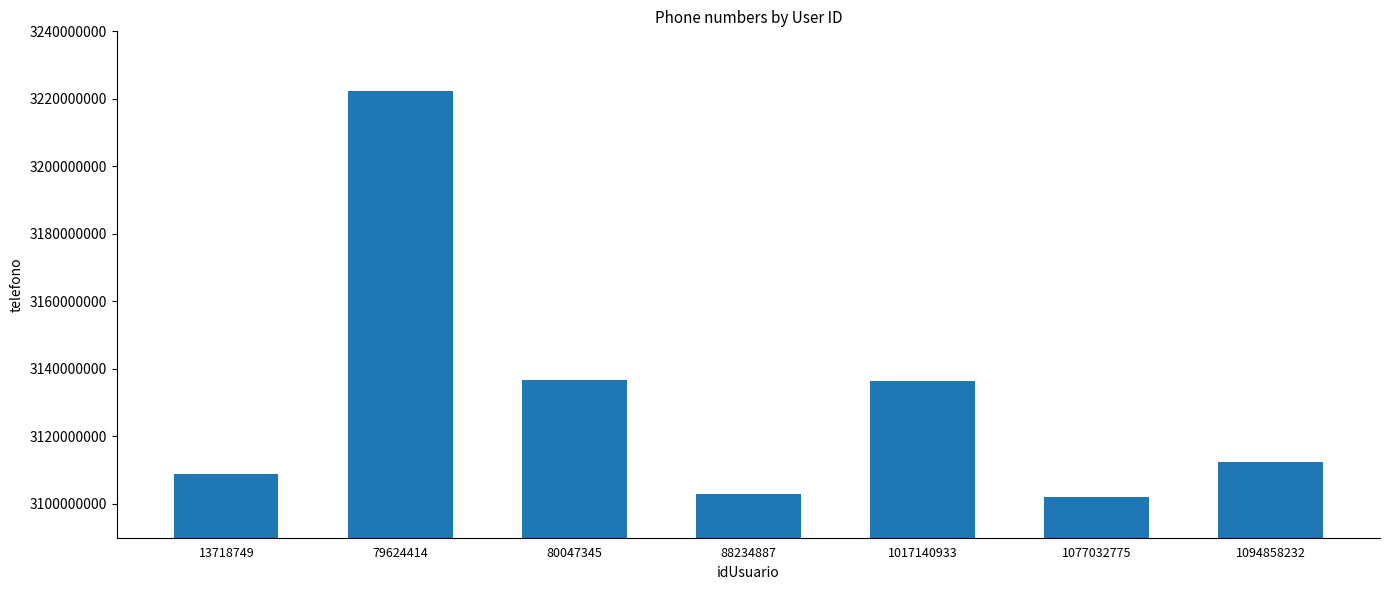

What is the change in value from 80047345 to 1077032775?

-34426118